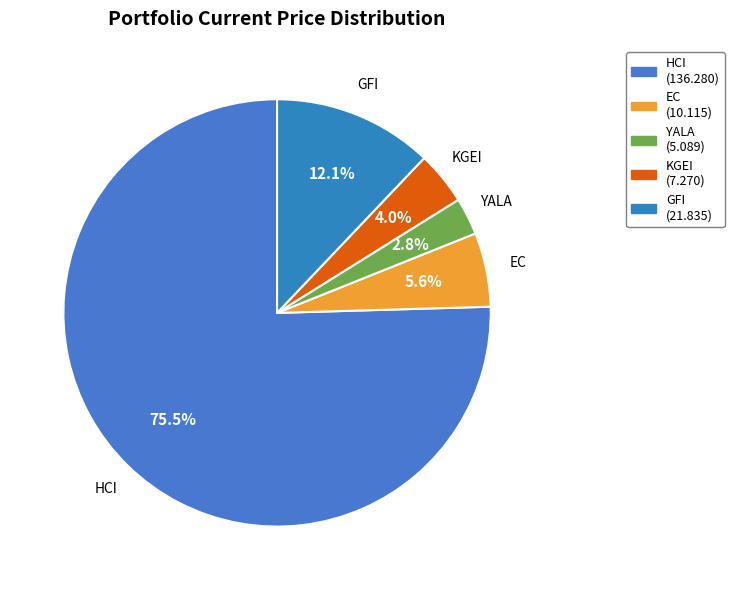

Which has a higher value, GFI or KGEI?

GFI